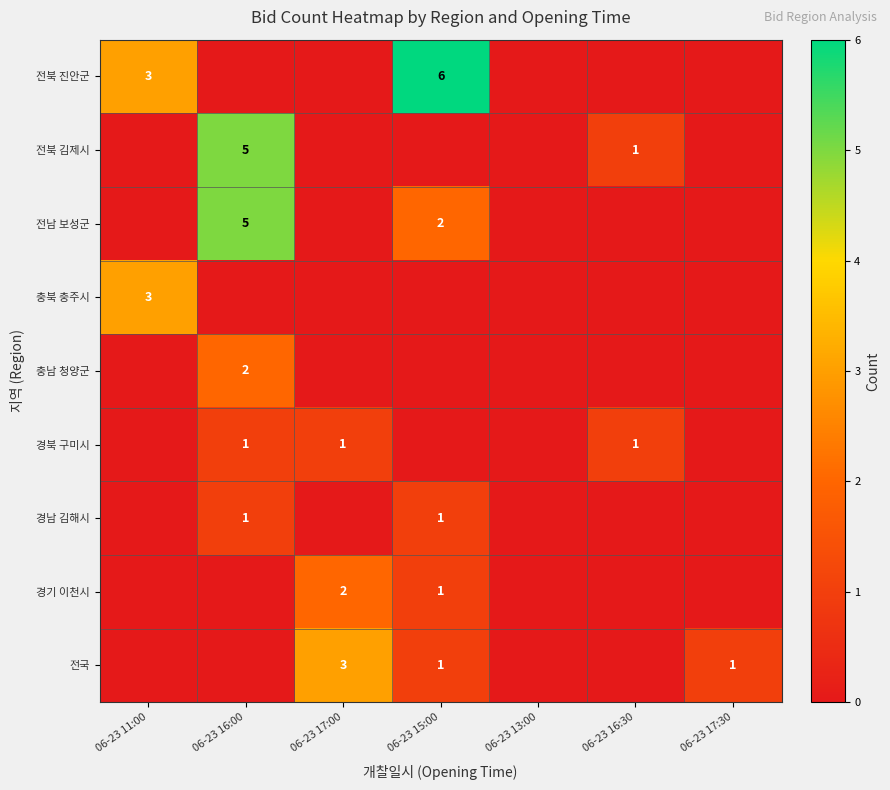

The 전국 series shows 1 at 06-23 17:30. True or false?

True